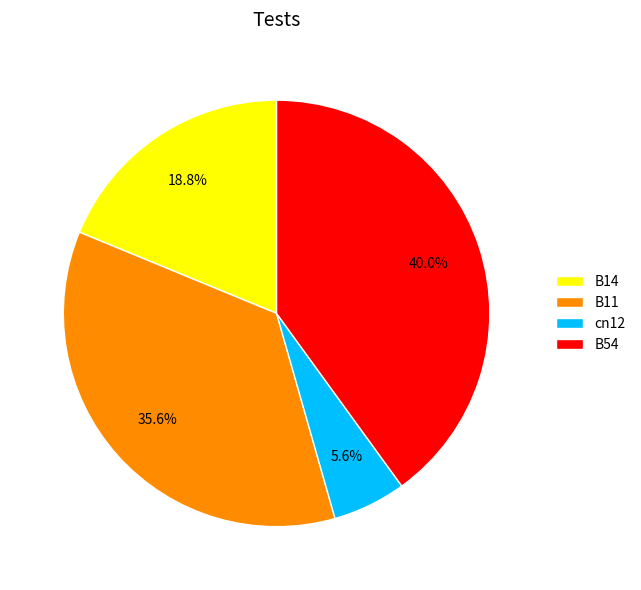

Which has a higher value, cn12 or B14?

B14